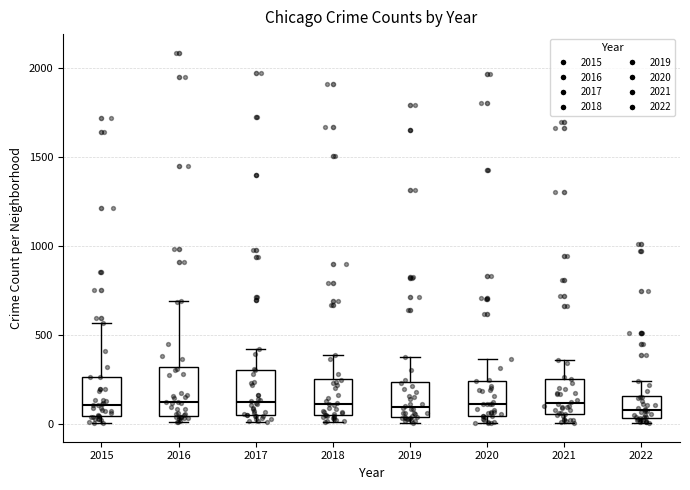

Reading left to right, read every box against the y-axis: the position of its median line, the range the box covers, and the ends of its whiskers. The values are not printed on the chart, so give them approximately, as read against the axis.

2015: median 100, box 50 to 250, whiskers 0 to 550
2016: median 150, box 50 to 300, whiskers 0 to 700
2017: median 100, box 50 to 300, whiskers 0 to 400
2018: median 100, box 50 to 250, whiskers 0 to 400
2019: median 100, box 50 to 250, whiskers 0 to 400
2020: median 100, box 50 to 250, whiskers 0 to 350
2021: median 100, box 50 to 250, whiskers 0 to 350
2022: median 100, box 50 to 150, whiskers 0 to 250